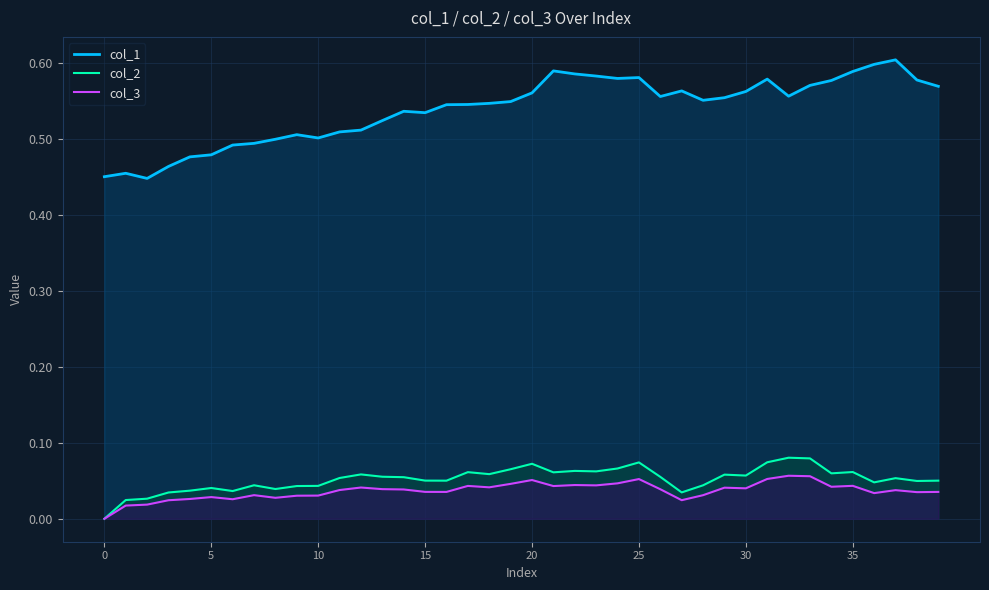

True or false: col_2 has more than 2 interior local peaks.

True